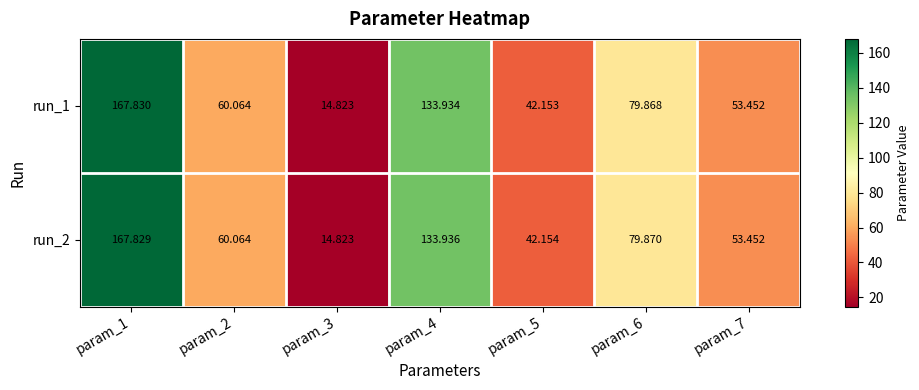

How many categories are shown in the chart?

7